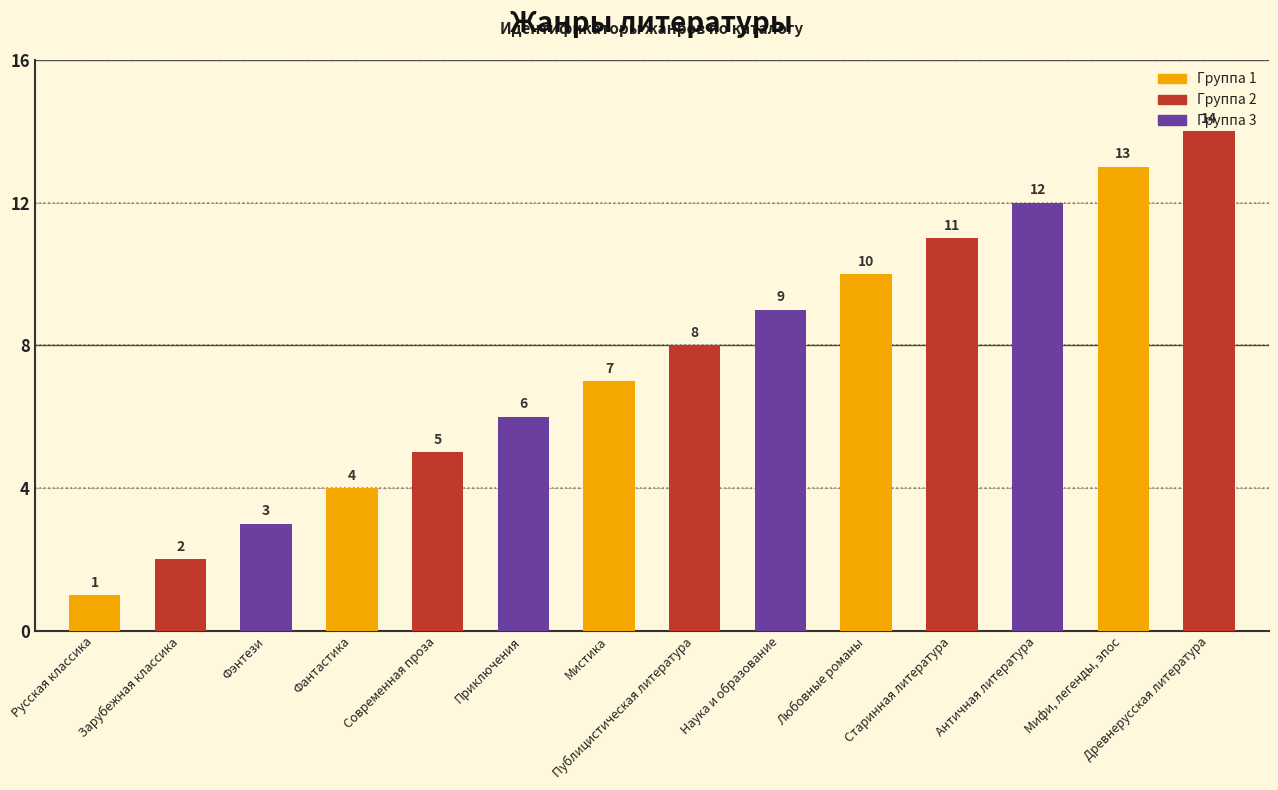

What is the difference between the second highest and second lowest values?

11